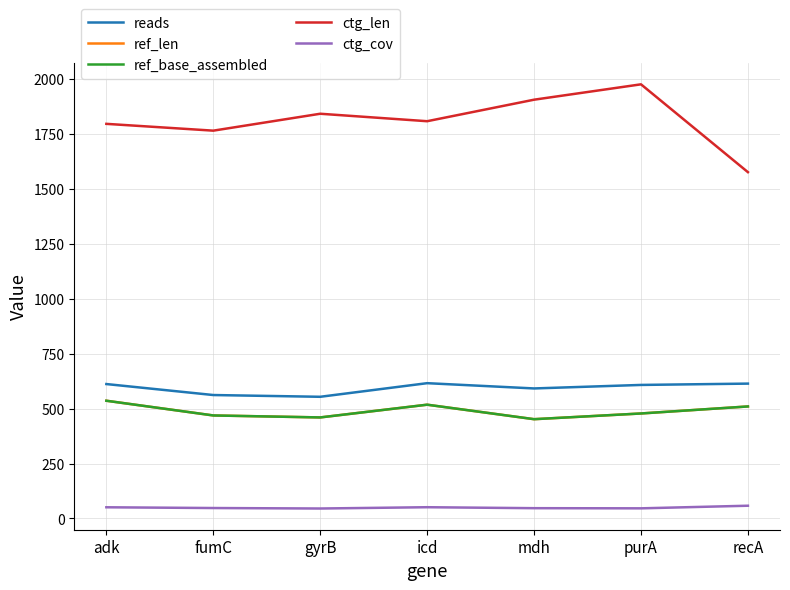

What is the difference between the second highest and second lowest values in the ctg_len series?

141.0